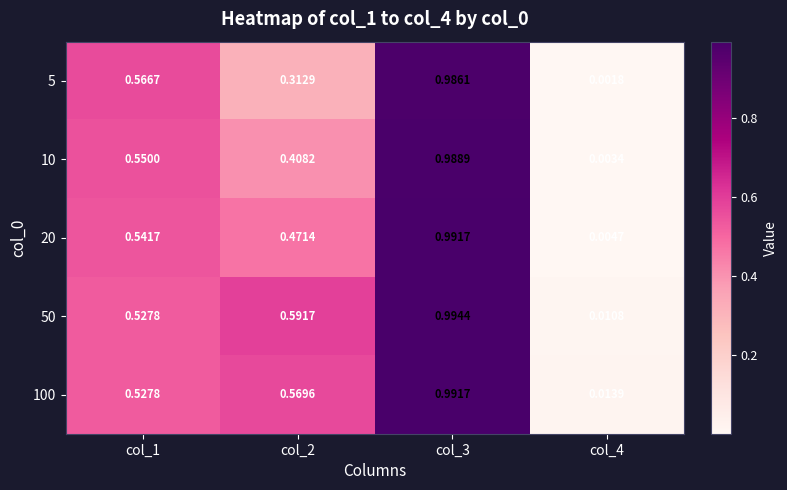

Is the value of 20 at col_1 greater than the value of 100 at col_2?

No